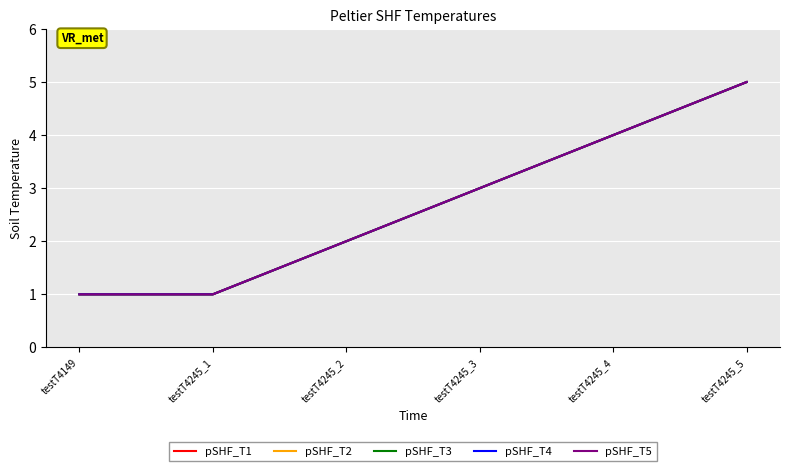

How many lines are shown in the chart?

5